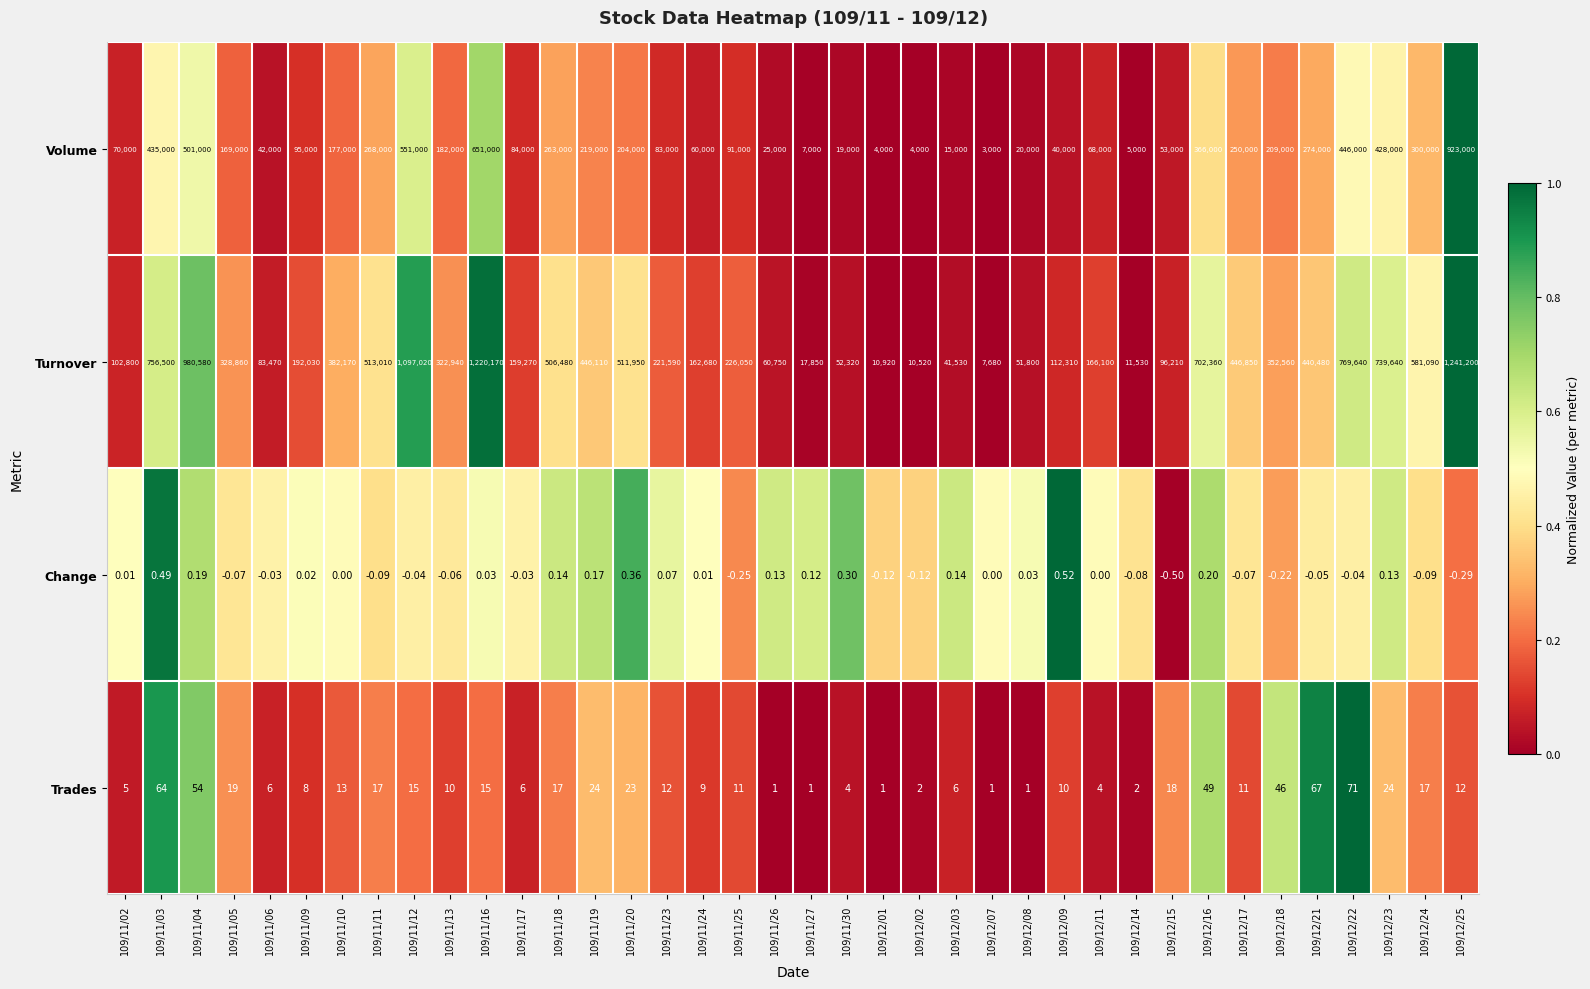

At which category is the sum across all series the highest?

109/12/25